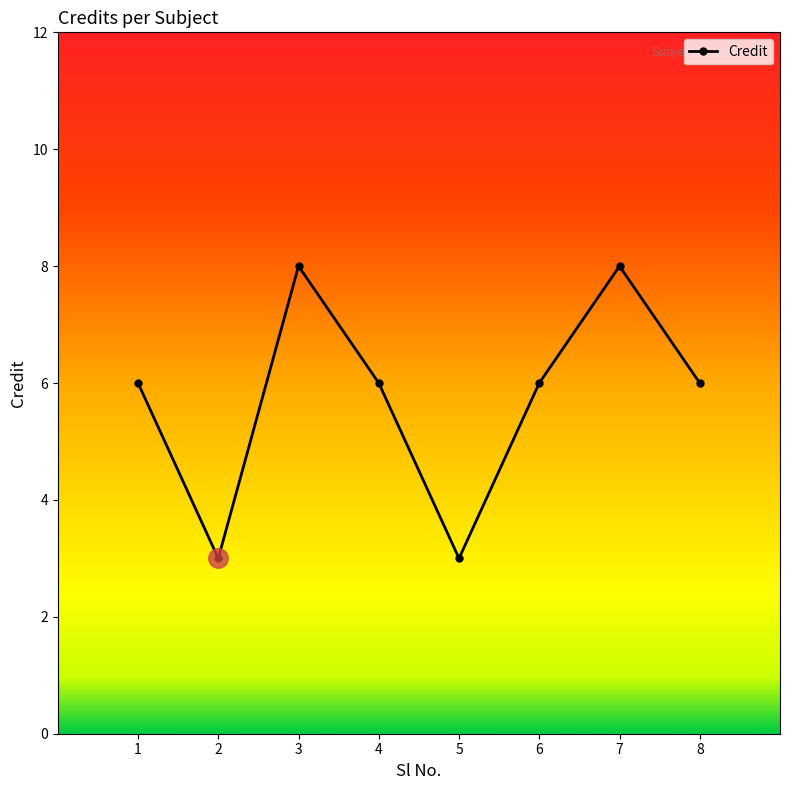

What is the sum of the values at 1 and 3?

14